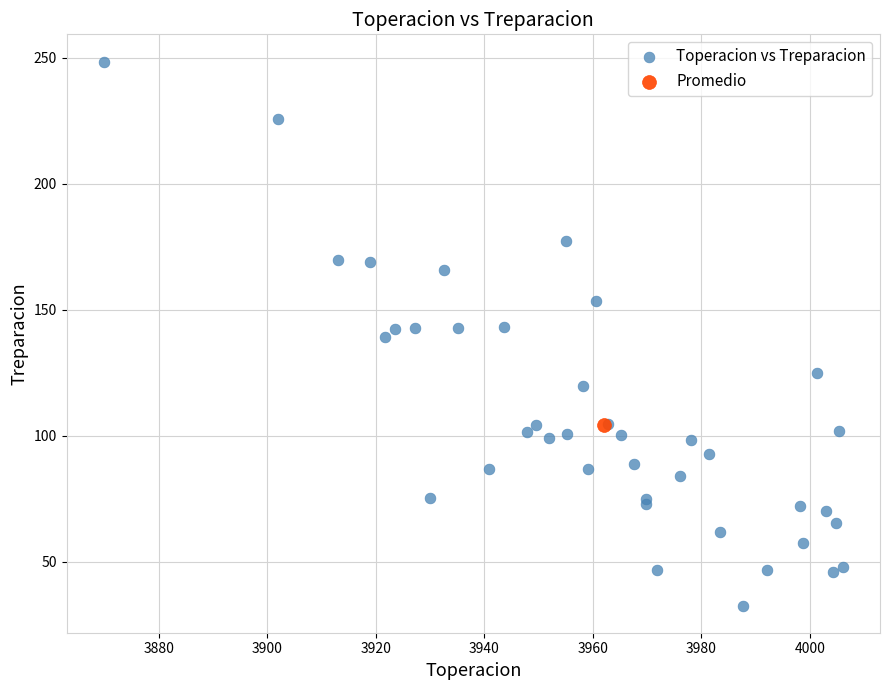

What are all the series names shown in the legend?

Toperacion vs Treparacion, Promedio